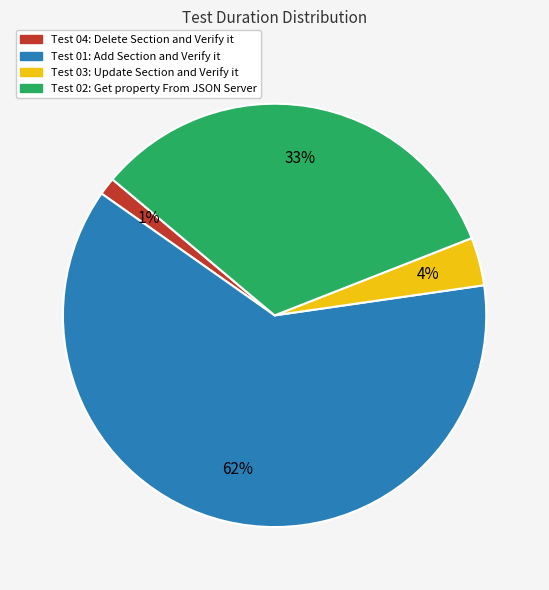

What is the smallest slice in the pie chart?

Test 04: Delete Section and Verify it